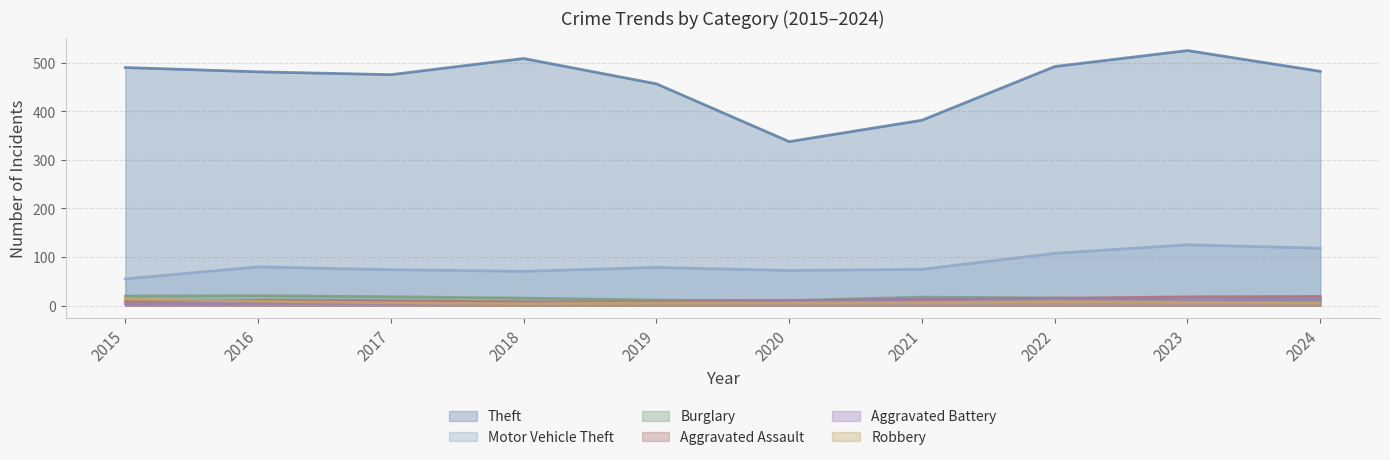

Between which two adjacent categories do Aggravated Assault and Robbery first intersect?

2015 and 2016